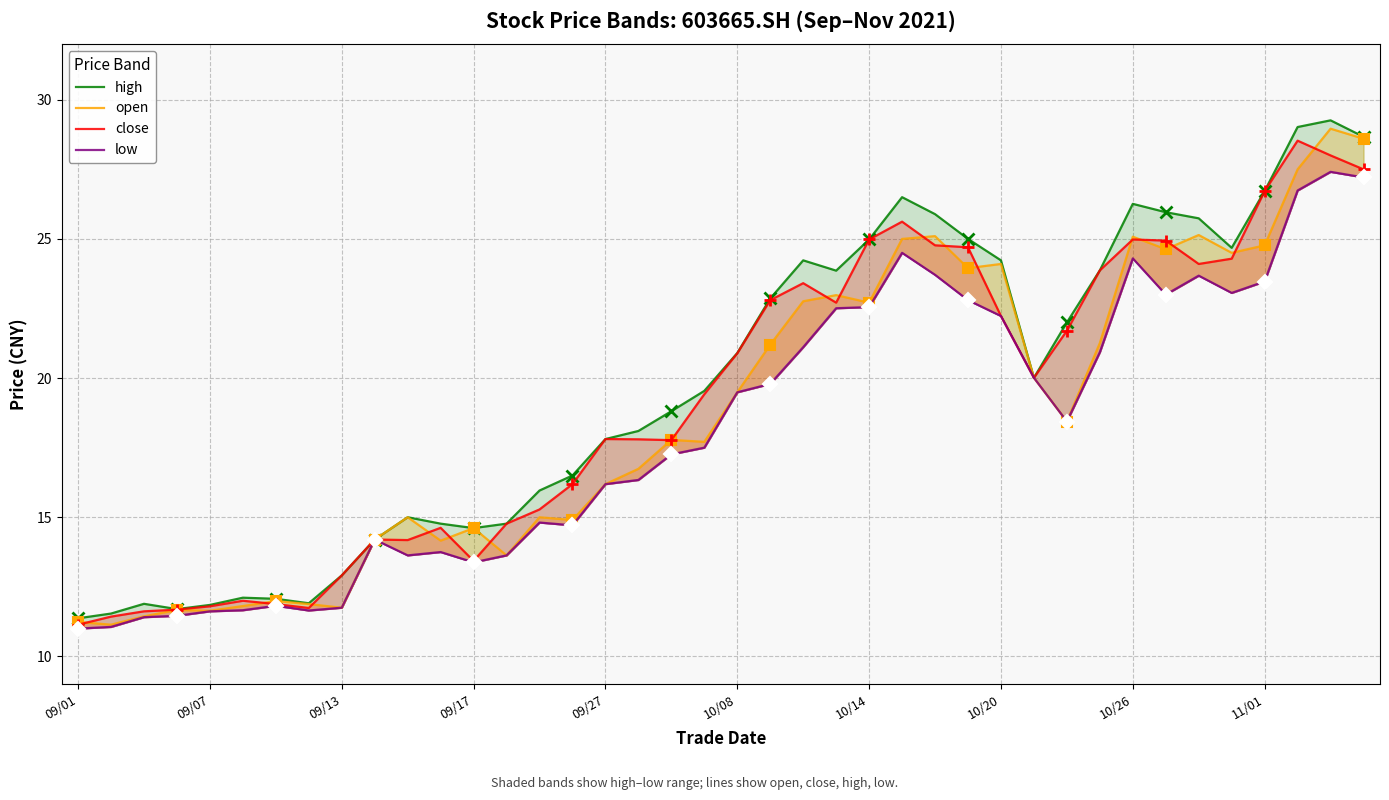

True or false: high and open intersect in this chart.

False